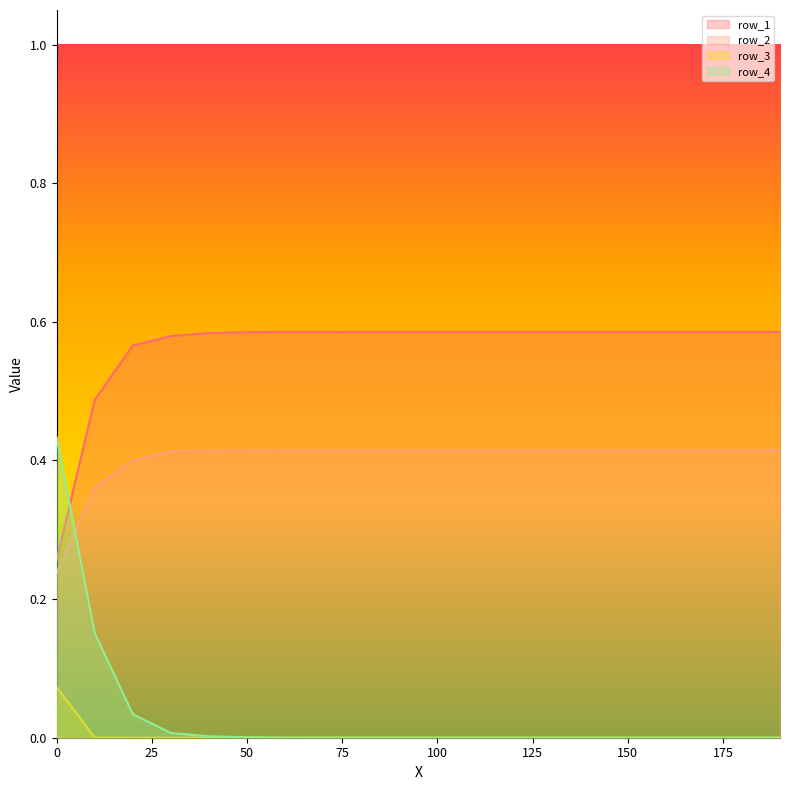

At how many categories does at least one series exceed 0?

20